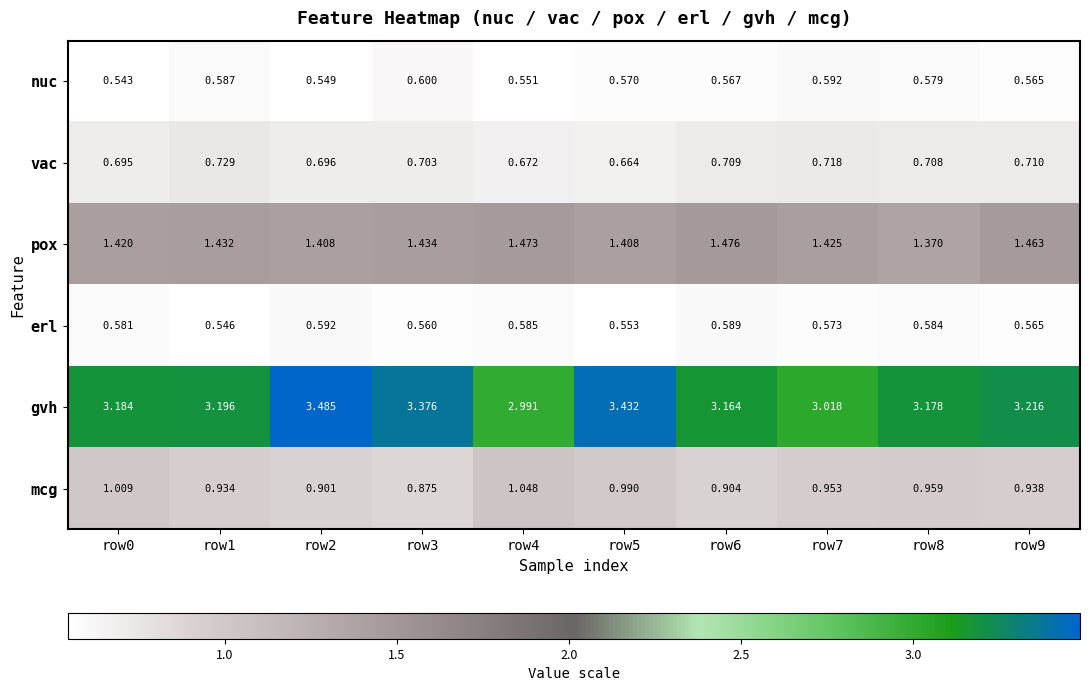

At row7, list the series in order from largest to smallest.

gvh, pox, mcg, vac, nuc, erl